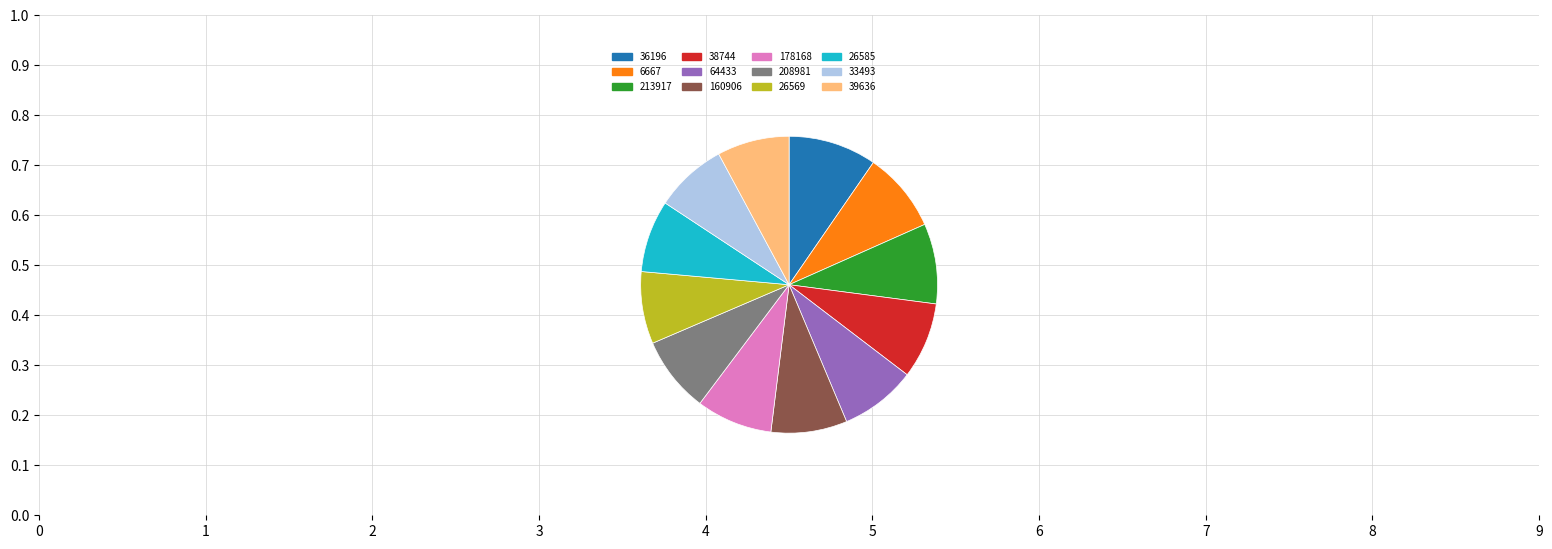

Does 26585 represent more than half of the total?

No